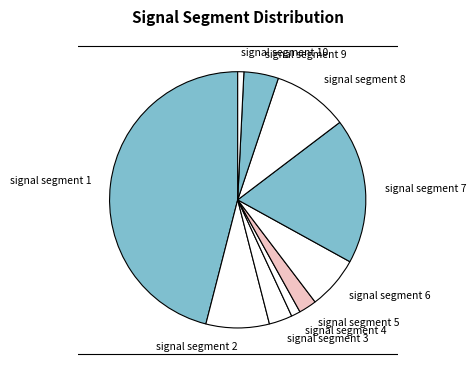

Is there a majority slice in this chart?

No